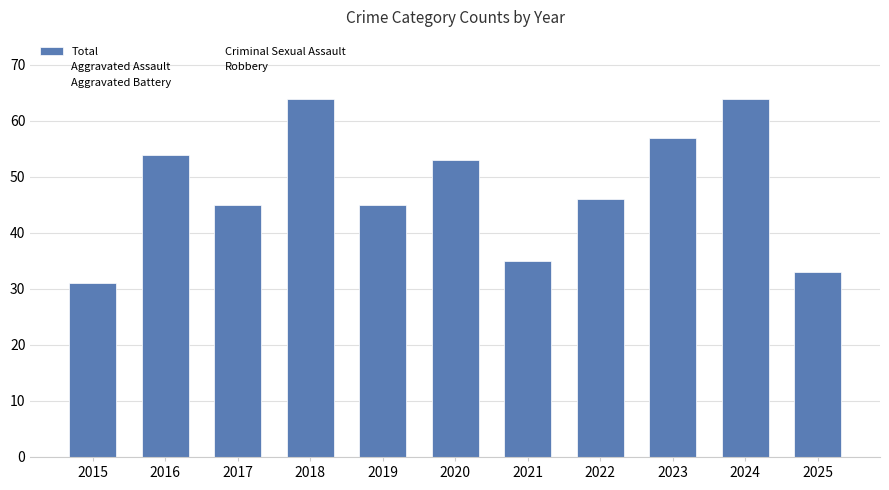

The value at 2017 is 61. True or false?

False